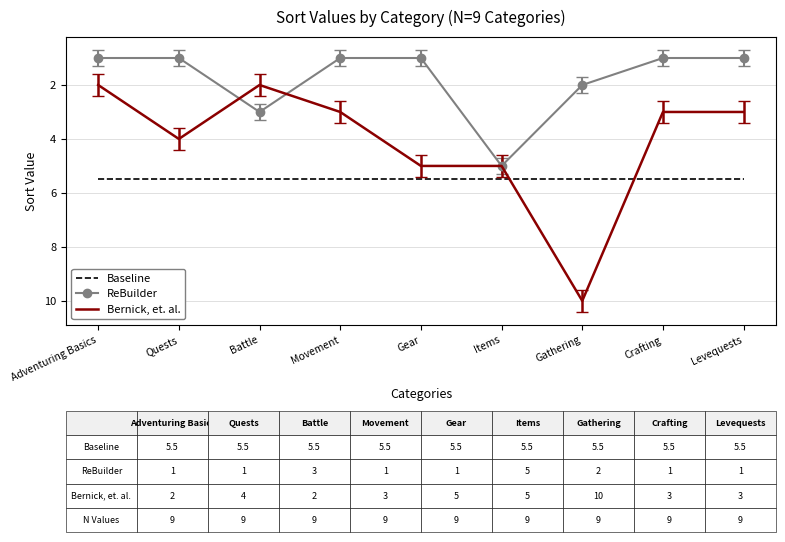

Read the Bernick, et. al. value at Battle.

2.0